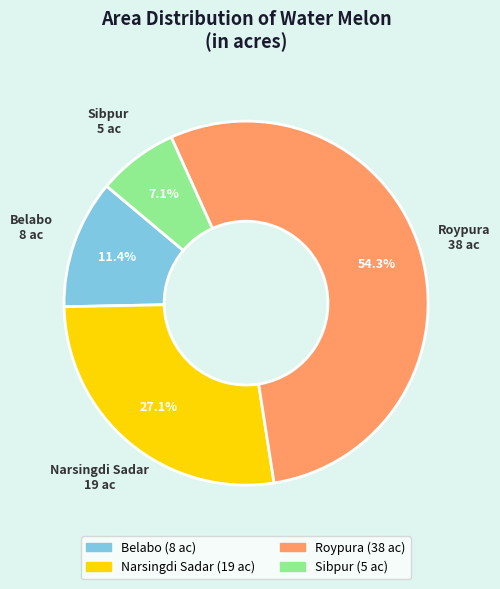

How many slices are in this pie chart?

4